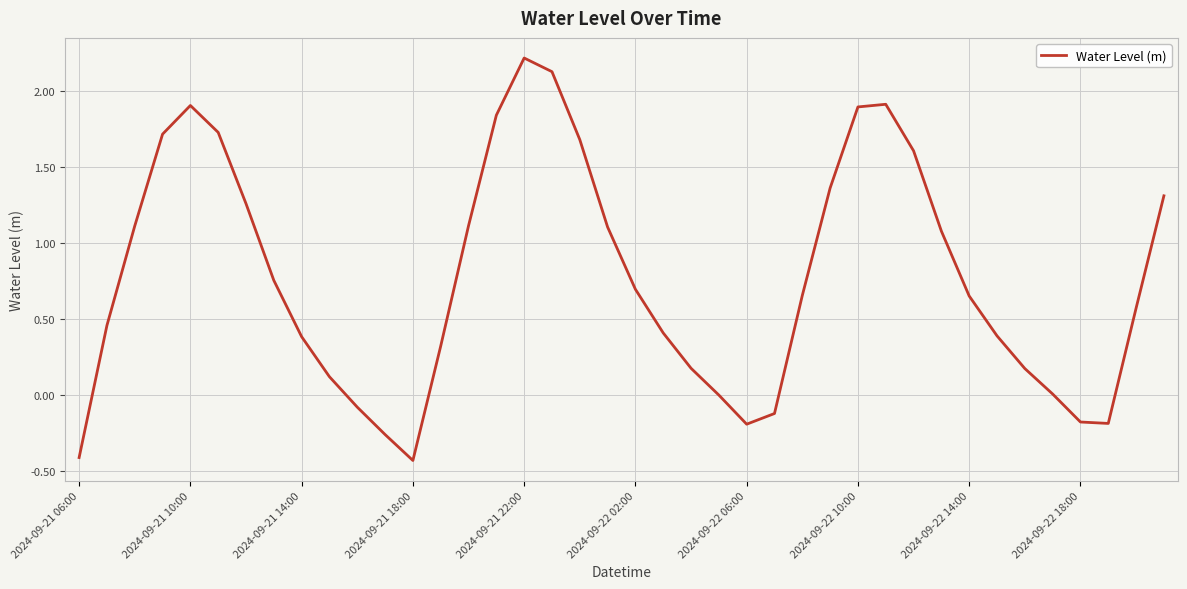

What is the greatest value displayed?

2.2